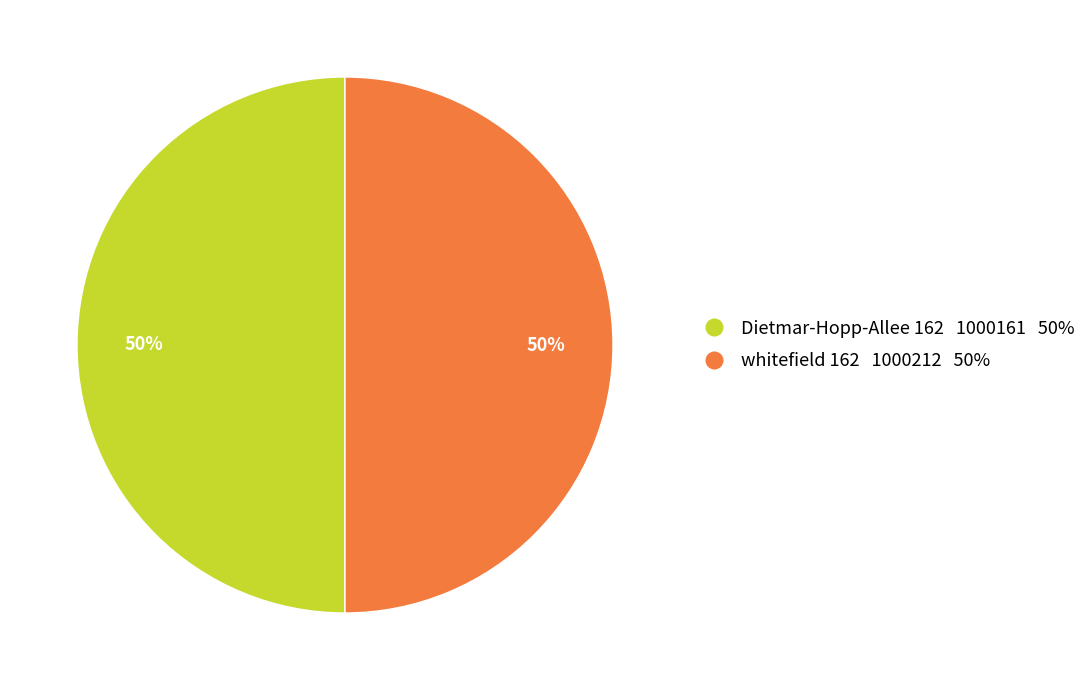

Is it true that Dietmar-Hopp-Allee 162 is 42% of the pie?

False